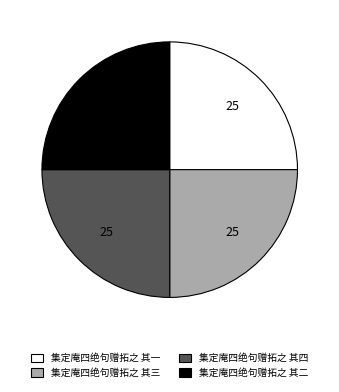

Approximately how many times larger is the value at 集定庵四绝句赠拓之 其四 compared to 集定庵四绝句赠拓之 其二?

1.0